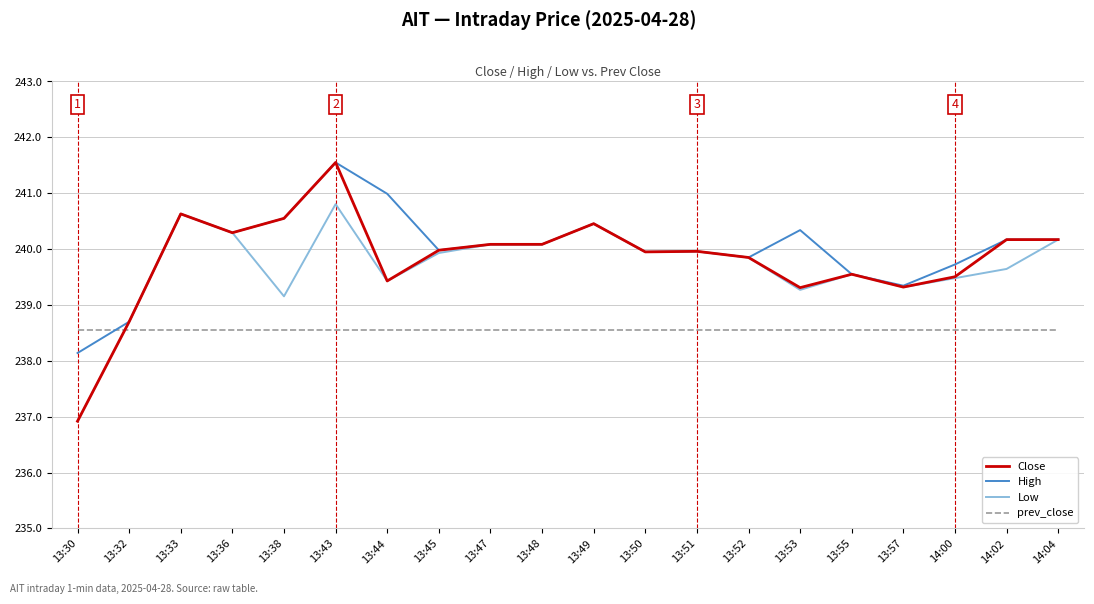

What is the sum of all High values?

4800.5